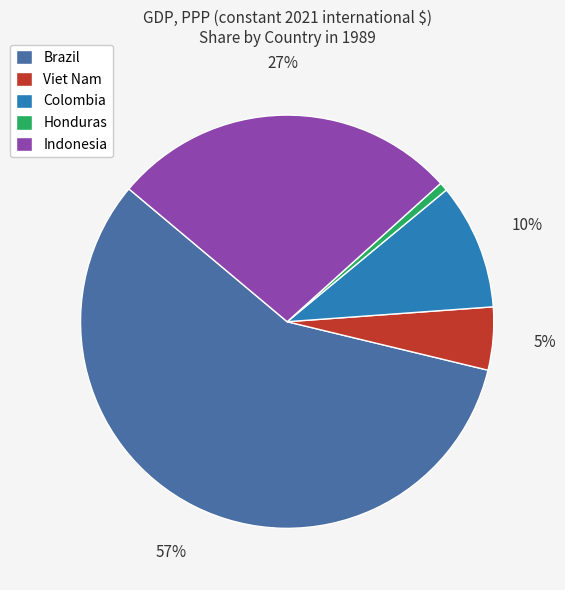

To the nearest percent, what portion does Brazil represent?

57%